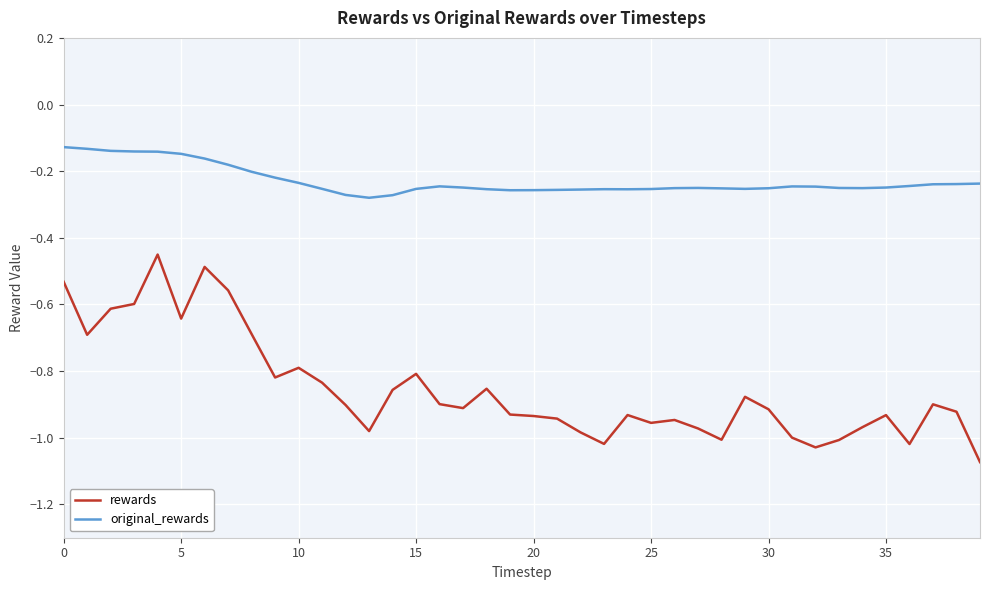

Which series has the widest spread of values?

rewards